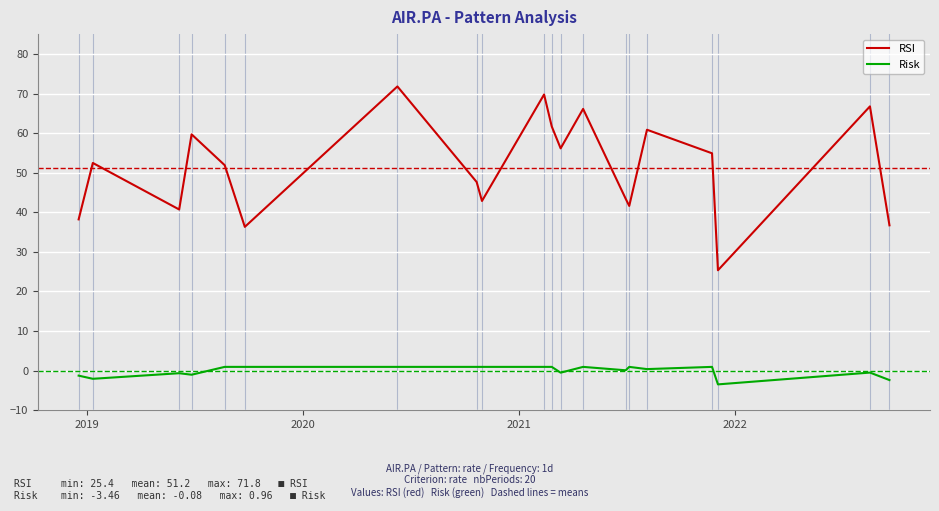

What is the difference between the maximum and minimum values in the RSI series?

46.4